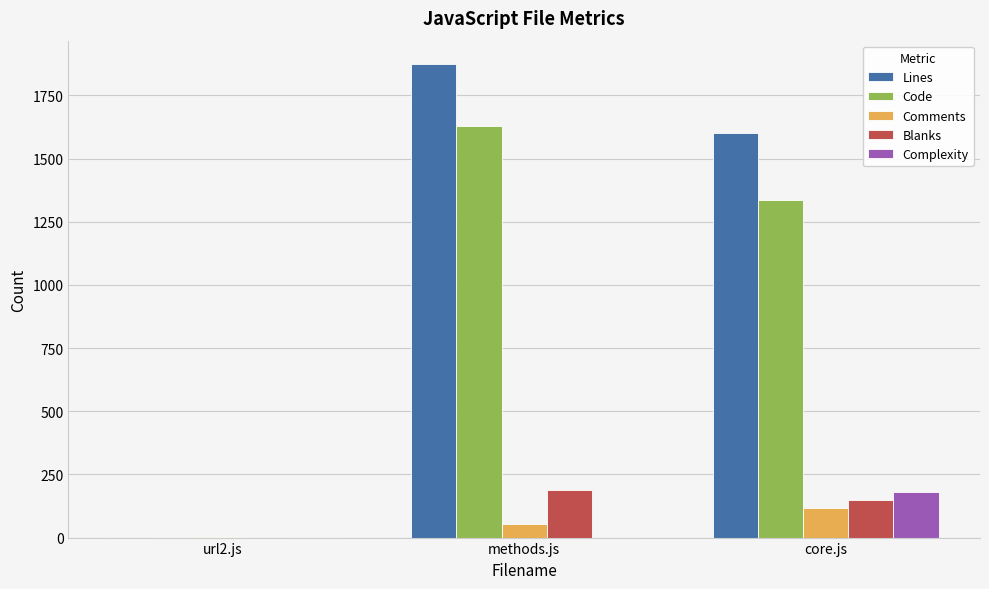

What is the highest value of the Code series?

1628